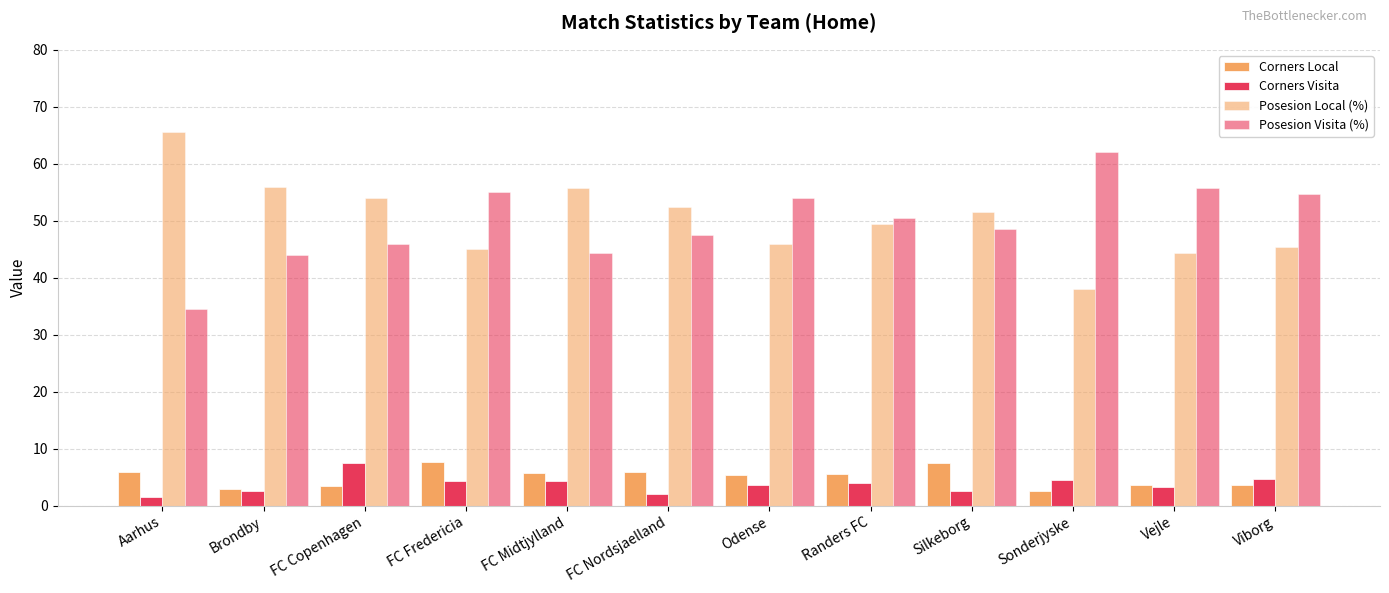

How many data points in Posesion Local (%) are above 51?

6